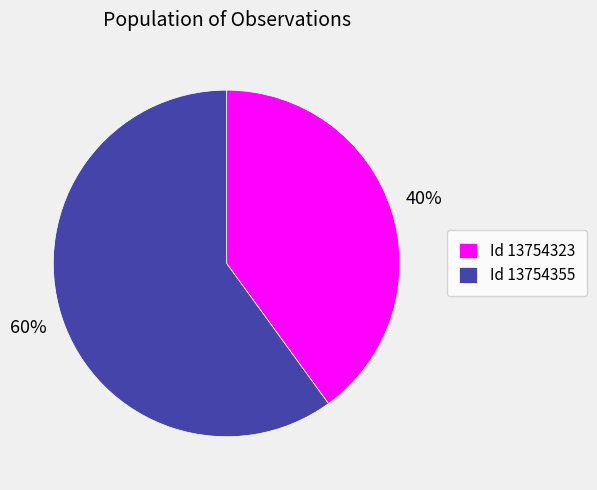

Which slice represents more than half of the pie?

Id 13754355